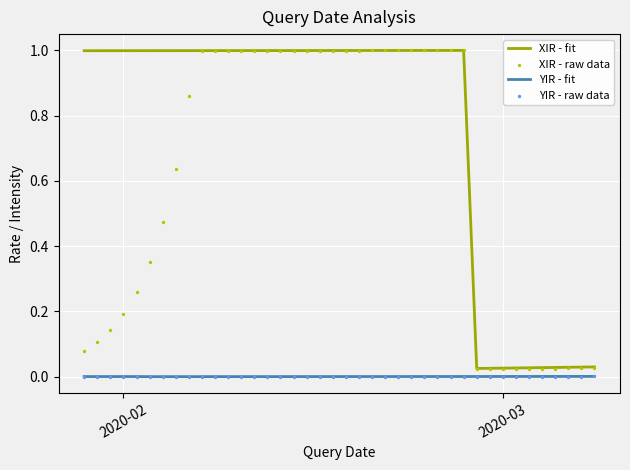

Which series has the largest total across all categories?

XIR - fit